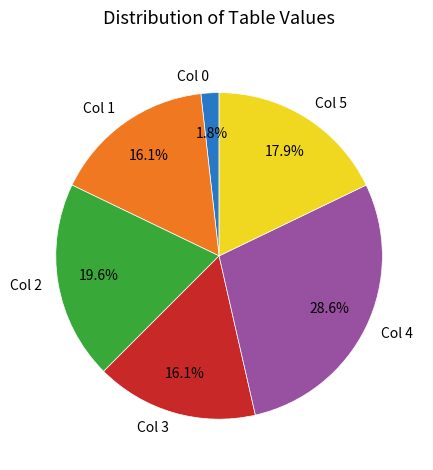

Between Col 1 and Col 4, which is larger?

Col 4